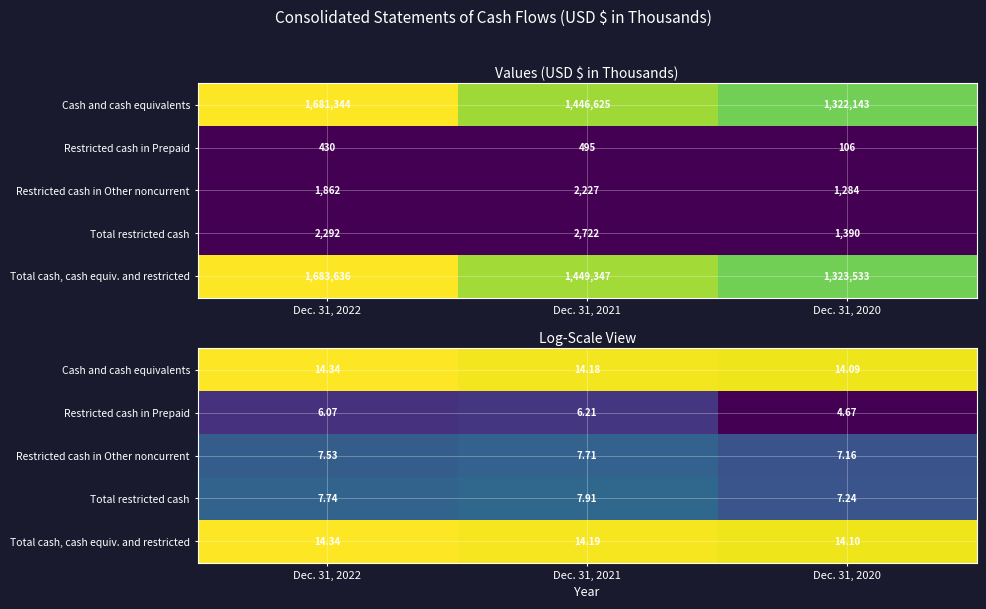

What is the average value of the Total cash, cash equiv. and restricted series?

14.2